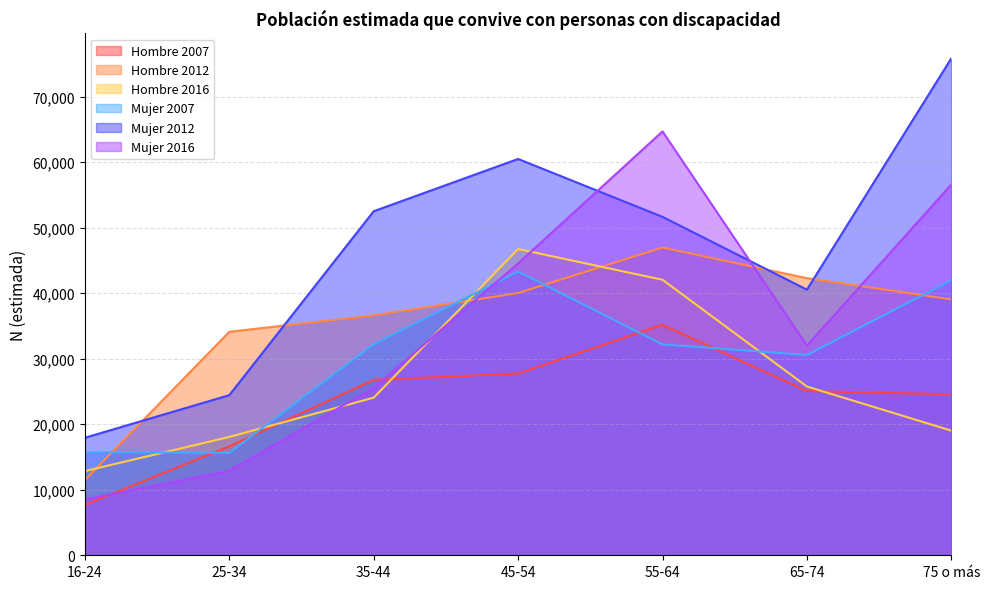

What value does the Hombre 2012 series have at 45-54, to the nearest 10?

40020